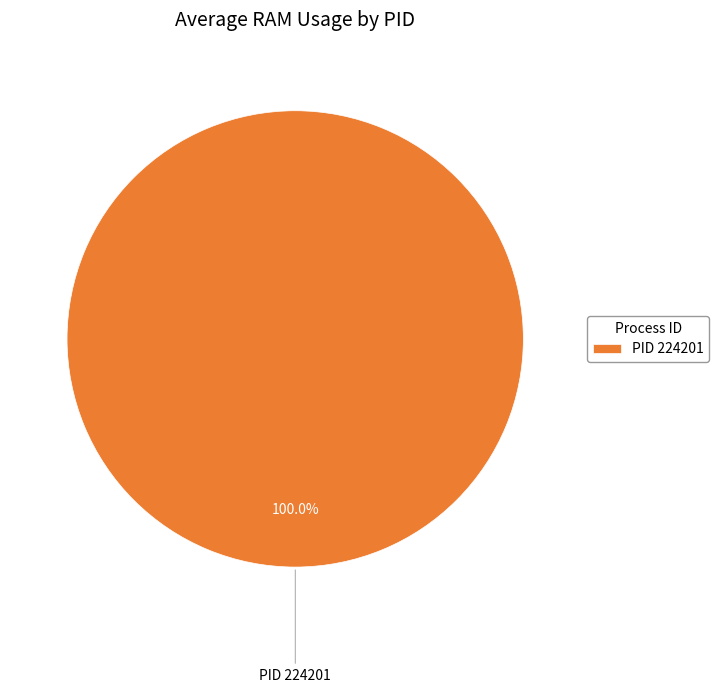

Does any single category account for the majority?

Yes